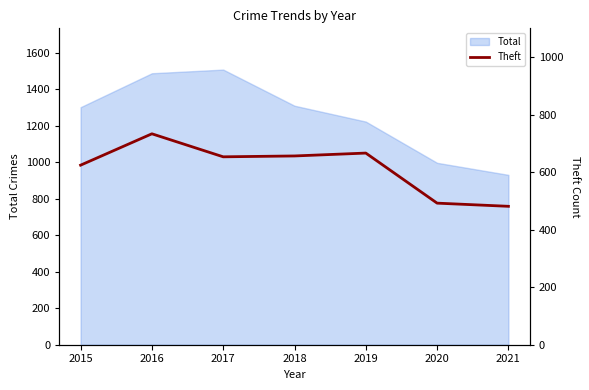

How many points are lower than both their immediate neighbors (excluding endpoints)?

1